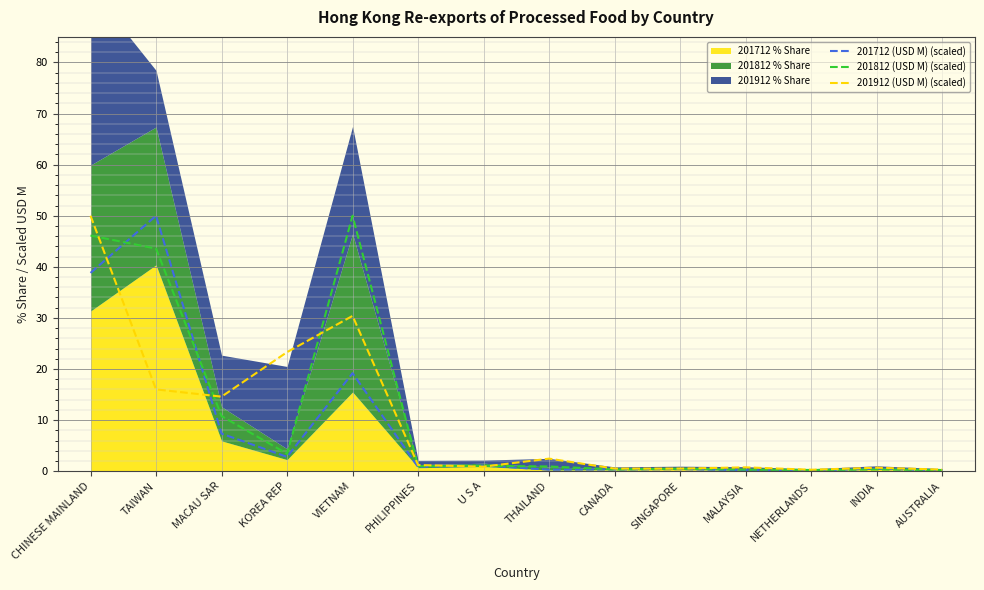

What is the label of the 12th point from the left?

NETHERLANDS